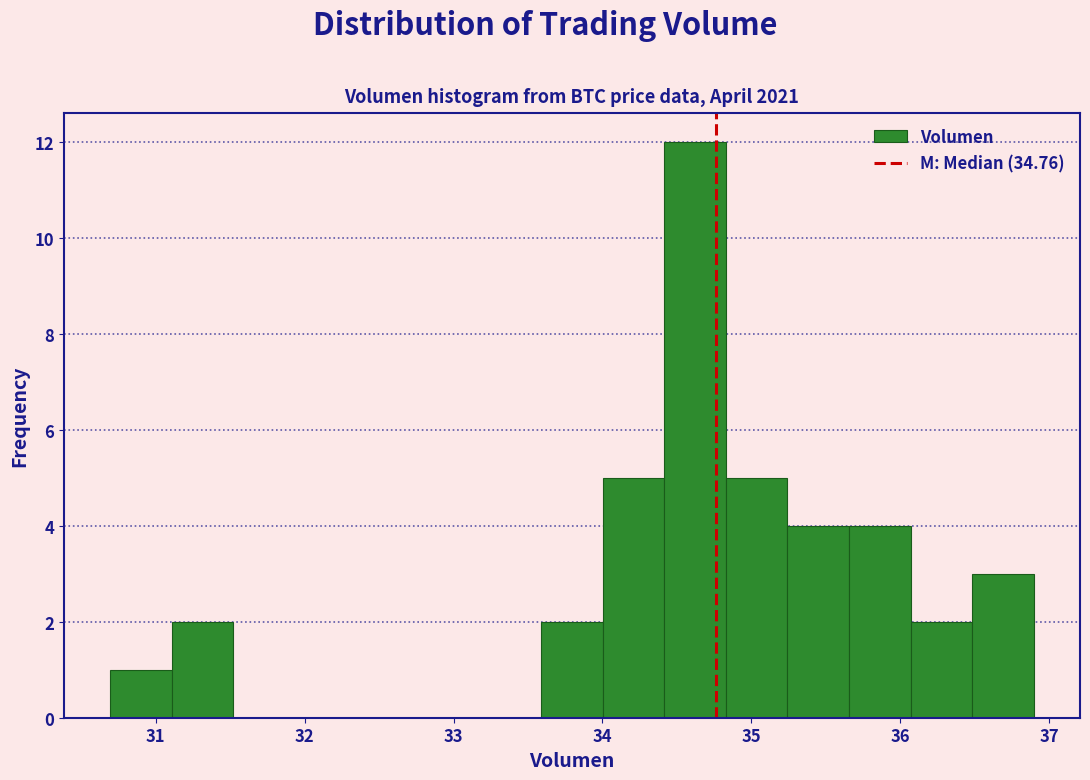

Reading left to right, list every bar in this chart as the range it spans on the x-axis followed by its height. Neither the bar edges nor the heights are printed on the chart, so give them approximately, as read against the axes.

30.7 to 31.1: 1
31.1 to 31.5: 2
31.5 to 31.9: 0
31.9 to 32.3: 0
32.3 to 32.8: 0
32.8 to 33.2: 0
33.2 to 33.6: 0
33.6 to 34.0: 2
34.0 to 34.4: 5
34.4 to 34.8: 12
34.8 to 35.2: 5
35.2 to 35.7: 4
35.7 to 36.1: 4
36.1 to 36.5: 2
36.5 to 36.9: 3